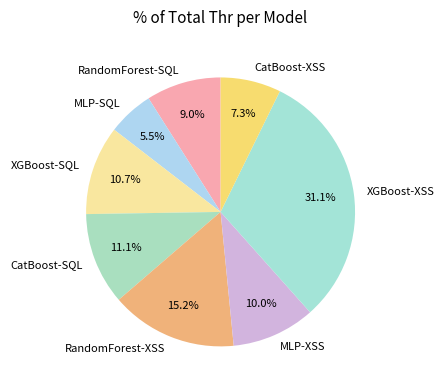

To the nearest percent, what is the difference between the largest and smallest slice percentages?

26%